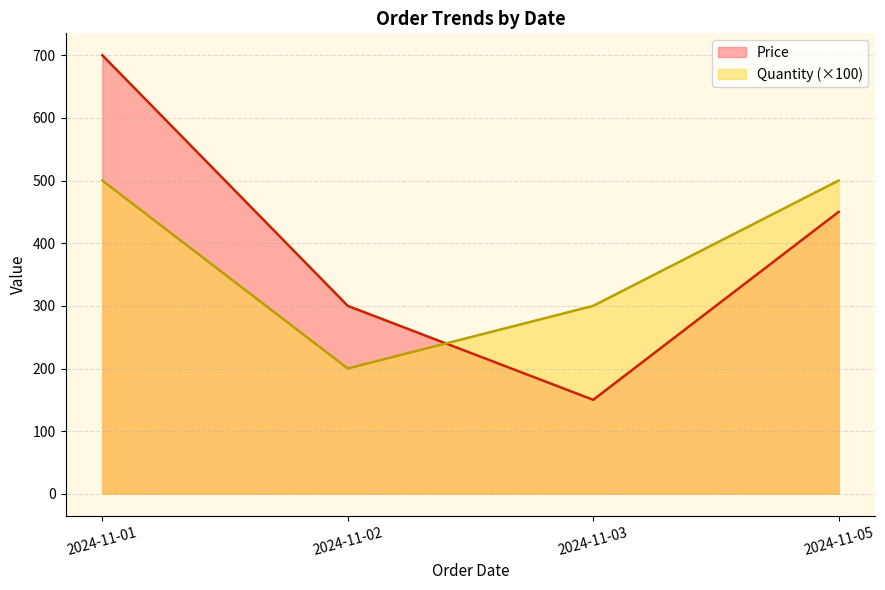

Which category has the lowest value across all series?

2024-11-03